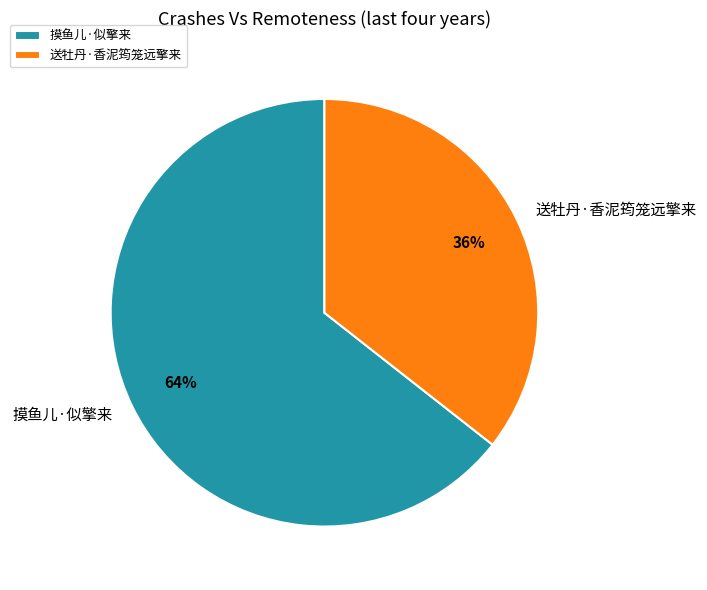

The 摸鱼儿·似擎来 slice represents 71% of the pie. True or false?

False